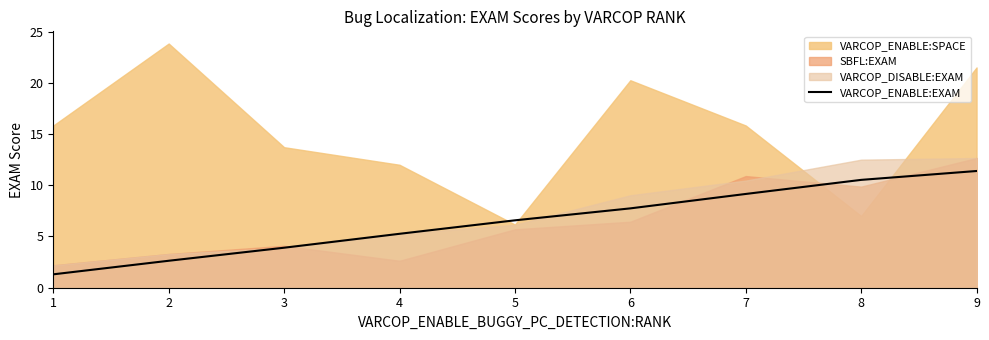

List the labels in order of VARCOP_ENABLE:EXAM value, largest first.

9, 8, 7, 6, 5, 4, 3, 2, 1